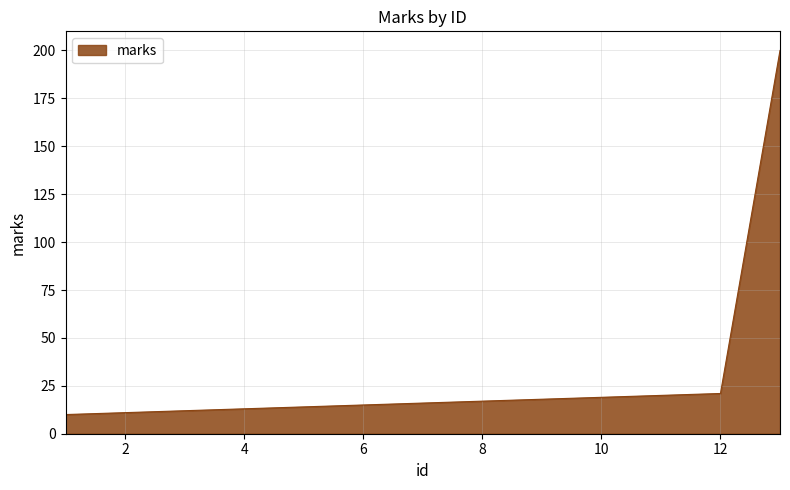

What is the difference between the maximum and minimum values?

190